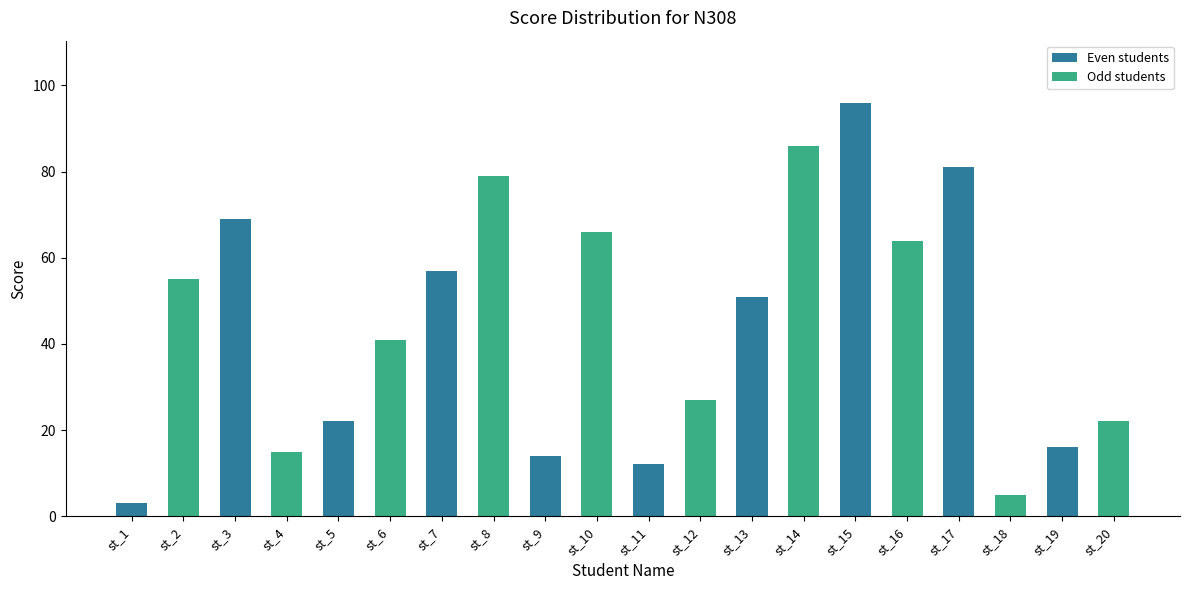

What is the value of the 14th bar from the left?

86